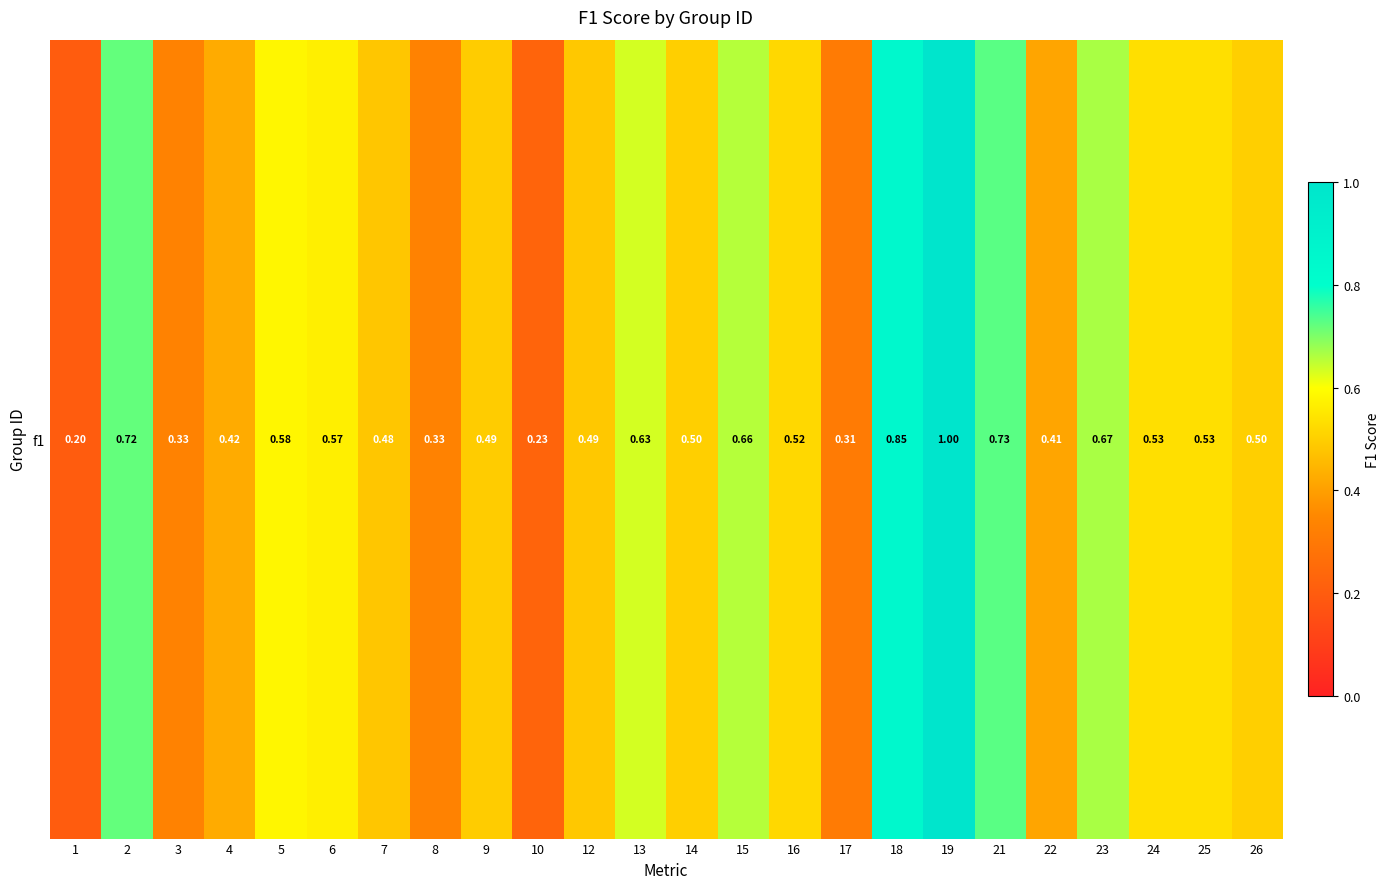

Count the values in the range 0 to 1.

24